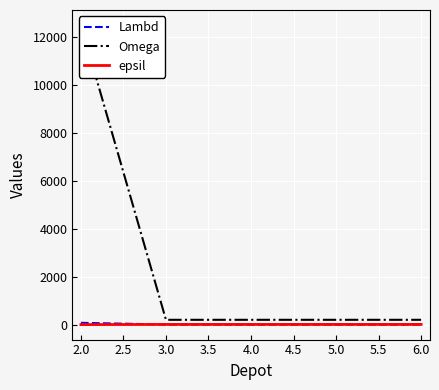

Count the epsil values in the range 7 to 8.

4